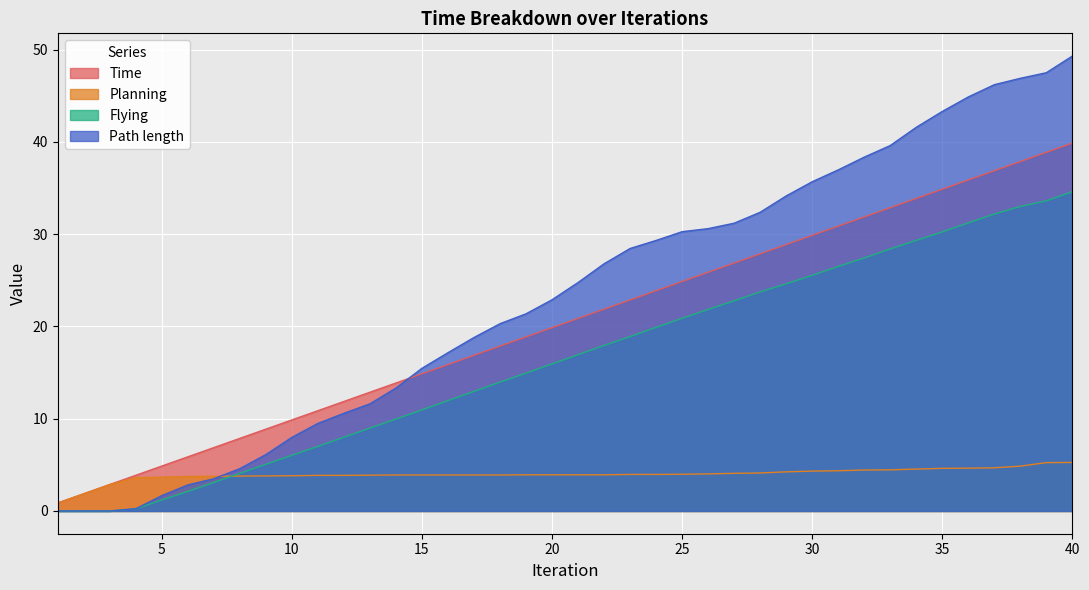

At which label does Time reach its minimum?

1